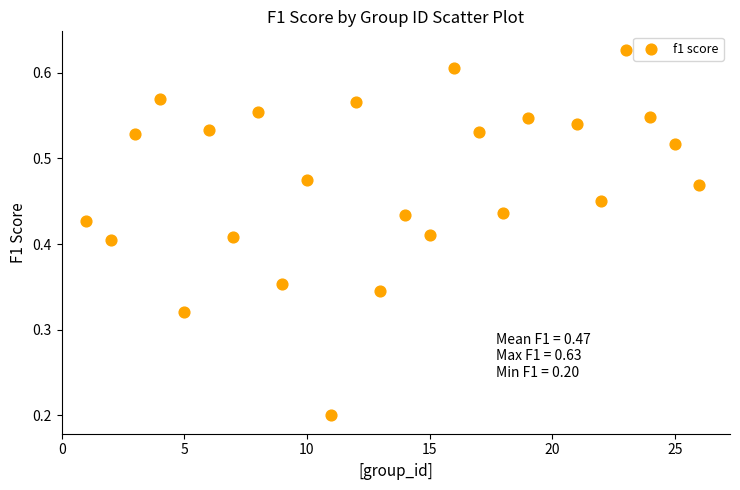

What is the range of X values (max minus min)?

25.0